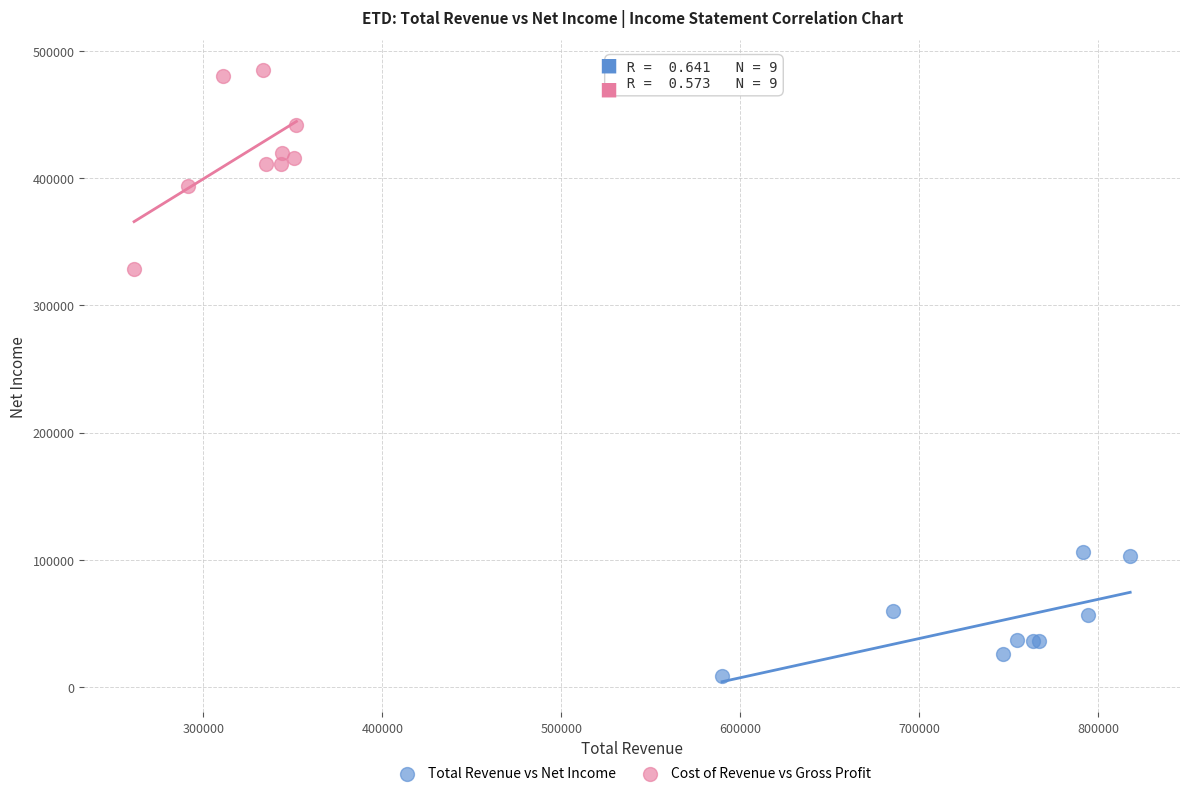

Which series has the widest spread of Y values?

Cost of Revenue vs Gross Profit